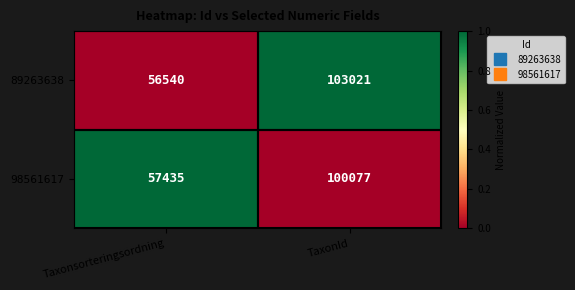

Read the 89263638 value at TaxonId, to the nearest 100.

103000